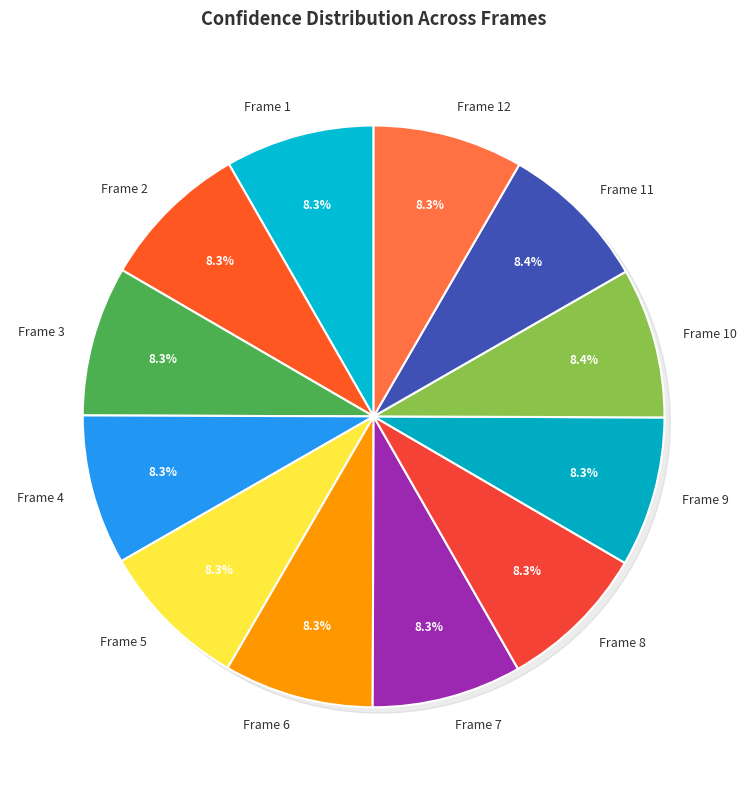

Is the sum of Frame 5 and Frame 10 greater than half?

No